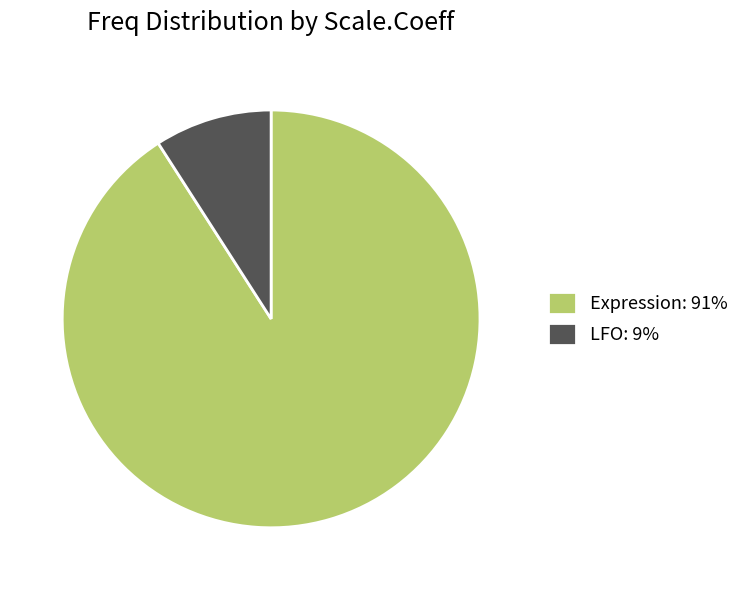

Is it true that Expression: 91% is 91% of the pie?

True